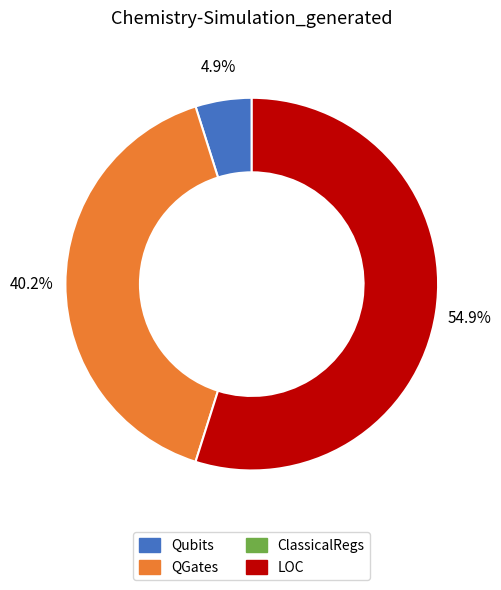

To the nearest percent, what is the average slice percentage?

33%